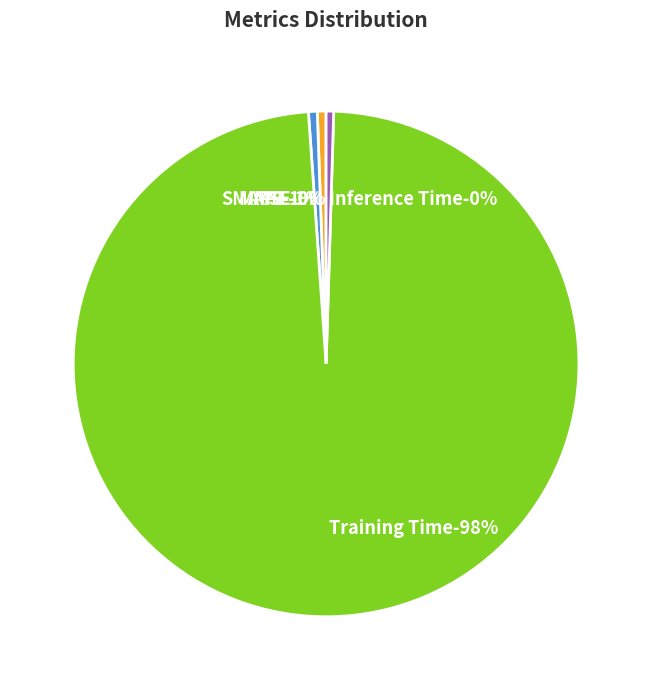

Rank the categories by value from lowest to highest.

MSE, Inference Time, MAPE, SMAPE, Training Time